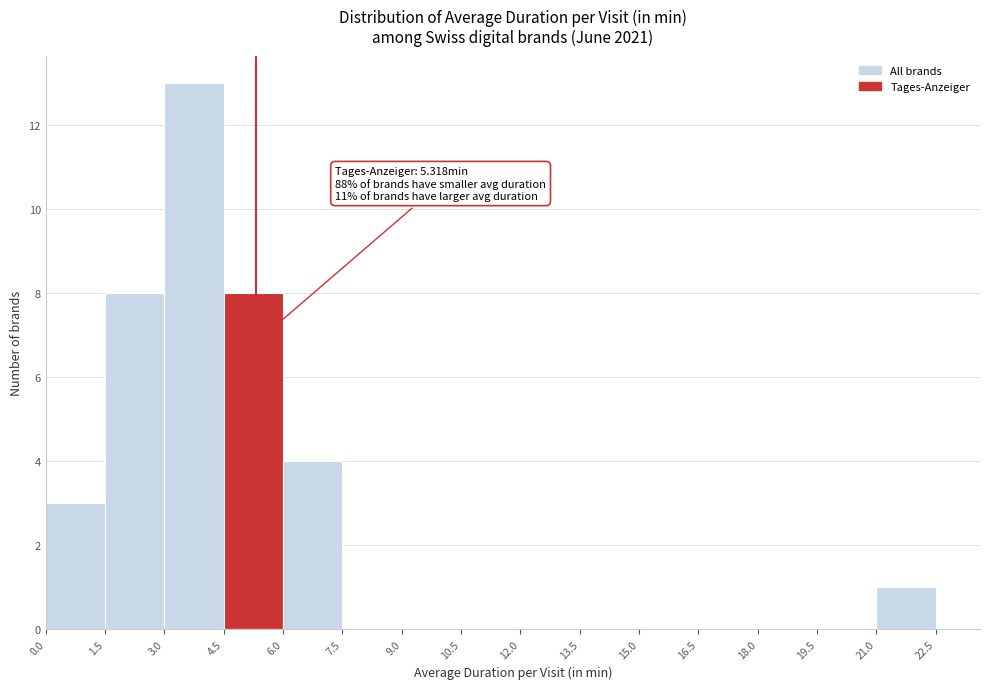

Which range on the x-axis has the tallest bar?

3.0 to 4.5